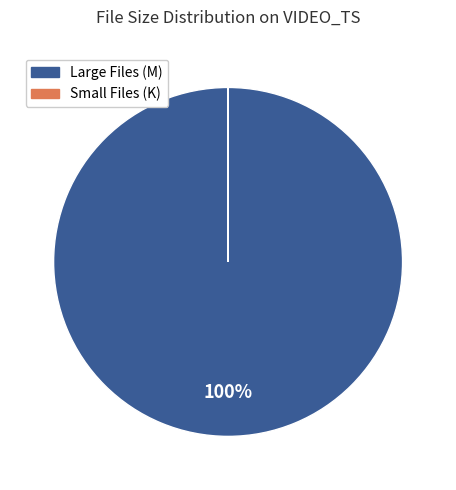

Does any single category account for the majority?

Yes